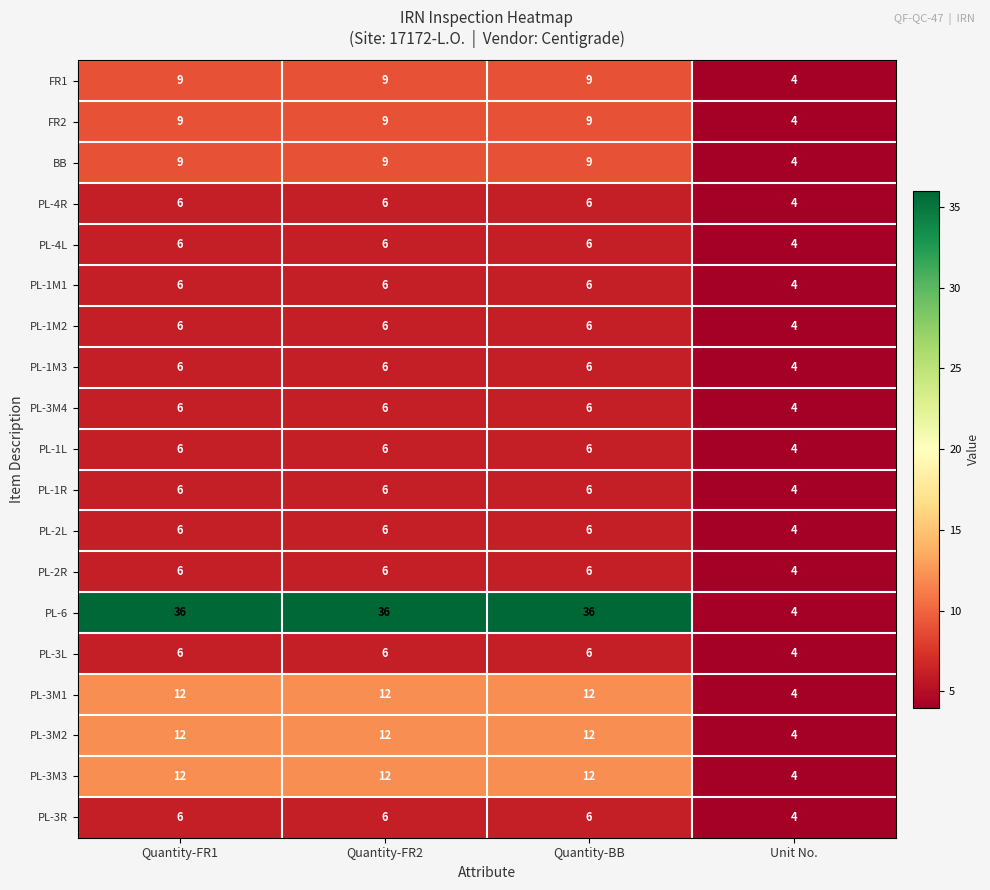

What is the difference between the highest and lowest values at Quantity-BB?

30